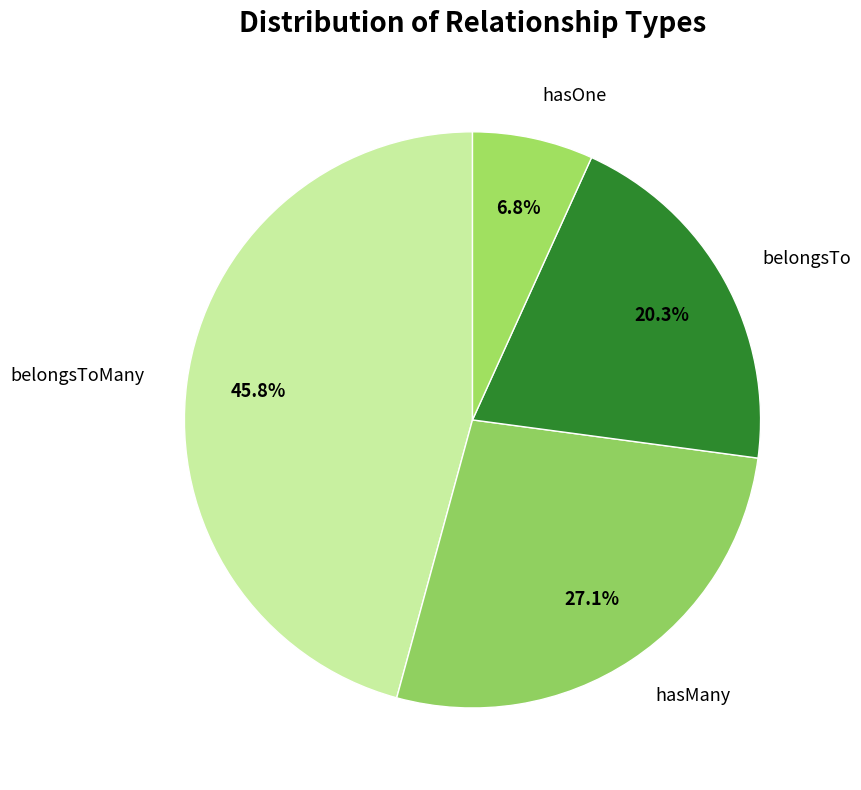

Does belongsToMany represent more than half of the total?

No